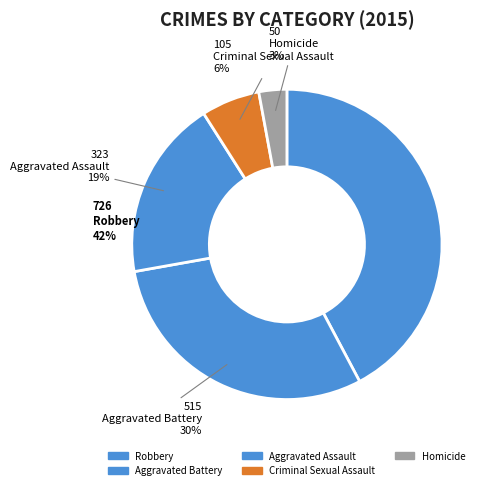

To the nearest percent, what is the average slice percentage?

20%